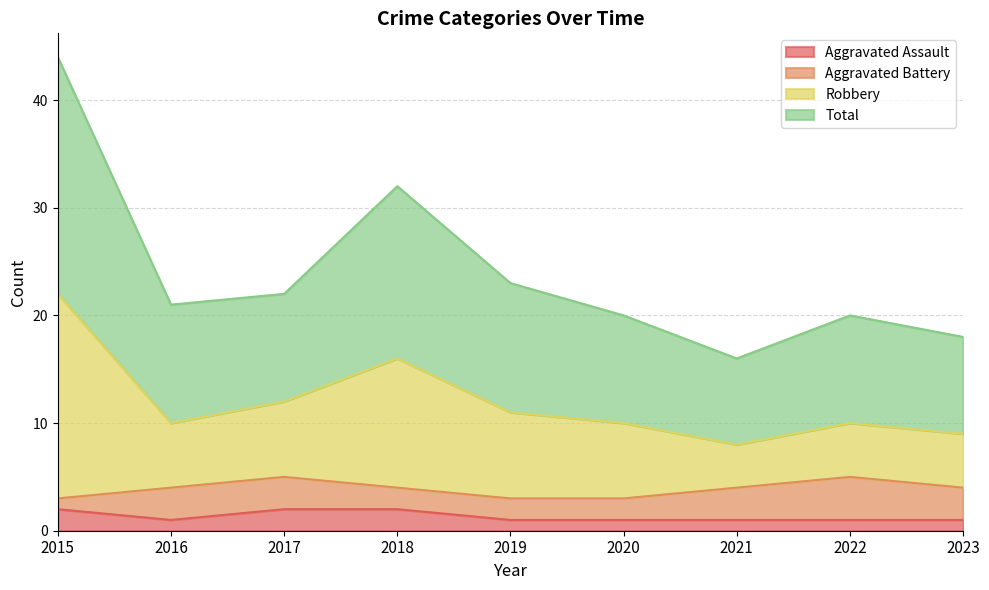

True or false: Aggravated Assault and Robbery intersect in this chart.

False